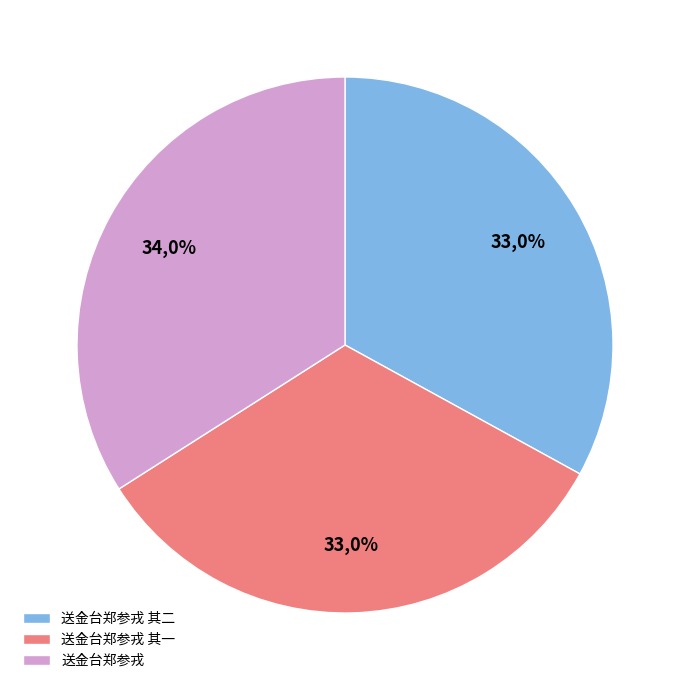

Is there a majority slice in this chart?

No